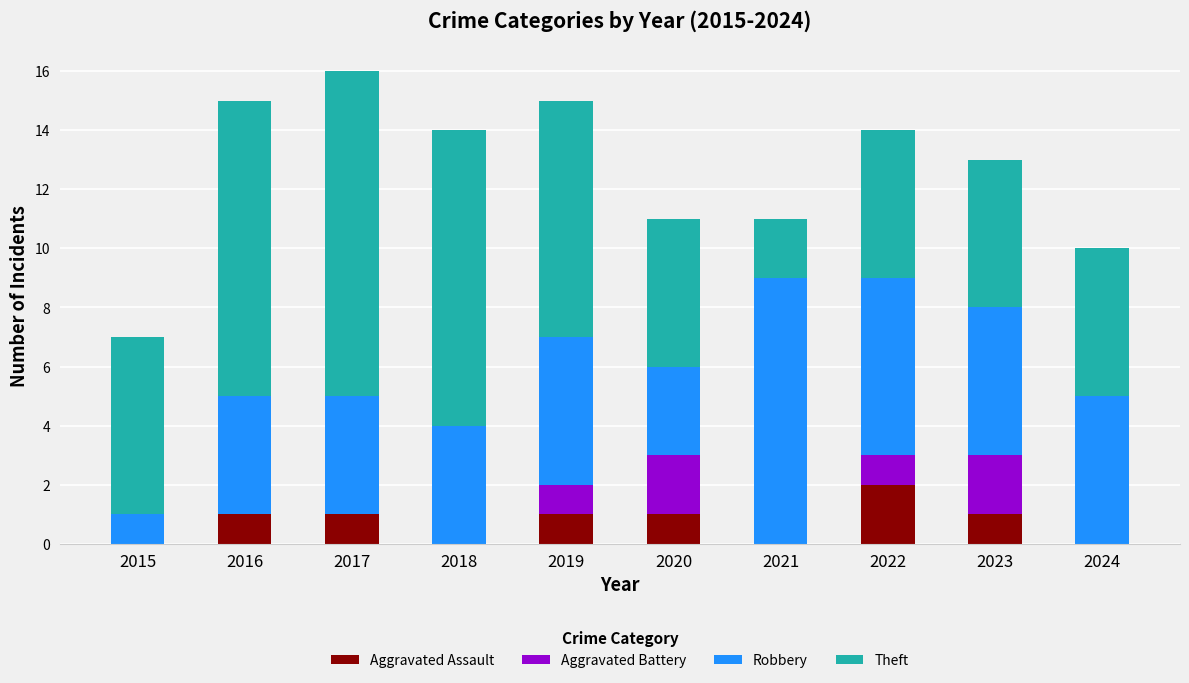

What is the total value across all series at 2019?

15